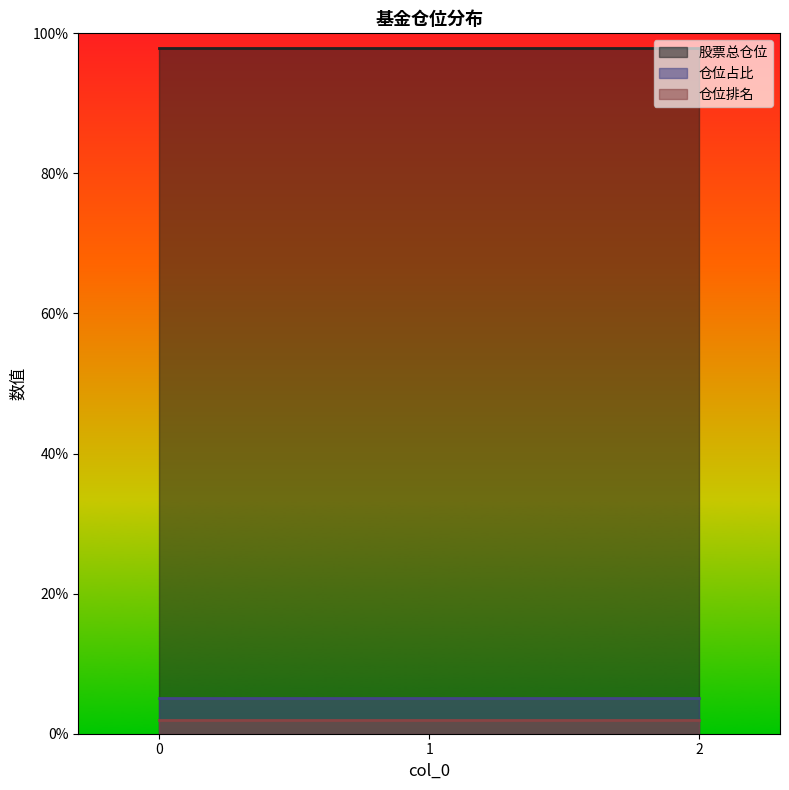

What is the average value of the 仓位占比 series?

5.1